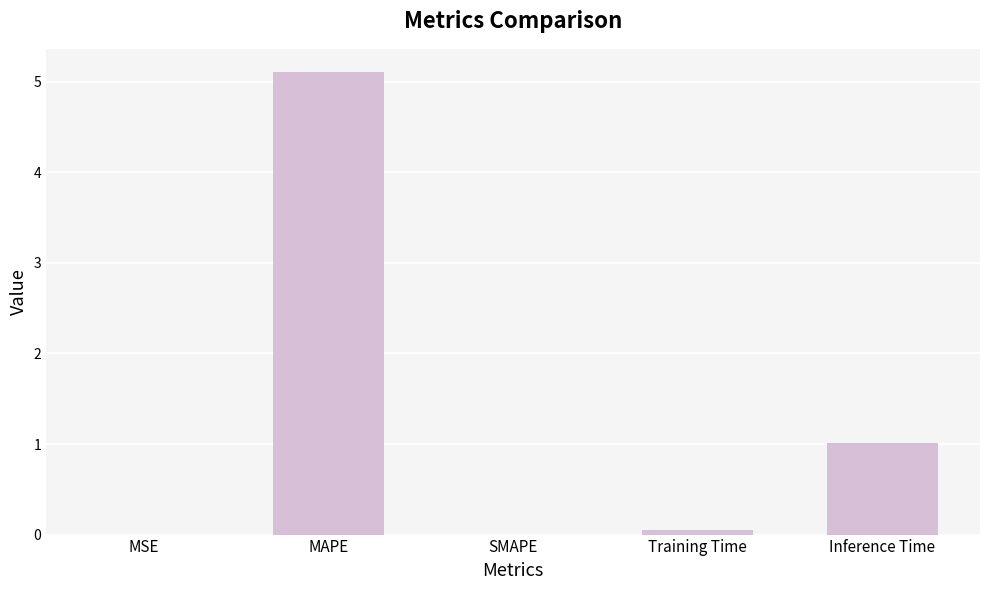

At which category does the chart reach its peak across all series?

MAPE